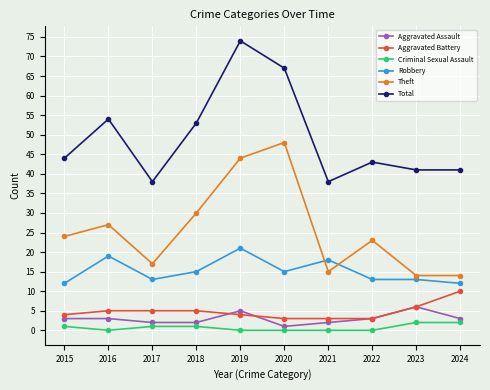

What is the difference between the maximum and minimum values in the Total series?

36